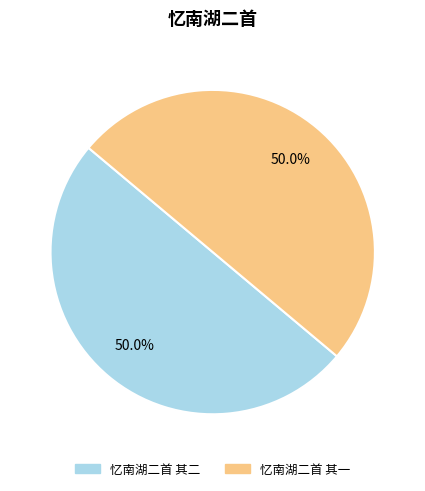

Do 忆南湖二首 其二 and 忆南湖二首 其一 together represent more than half of the pie?

Yes